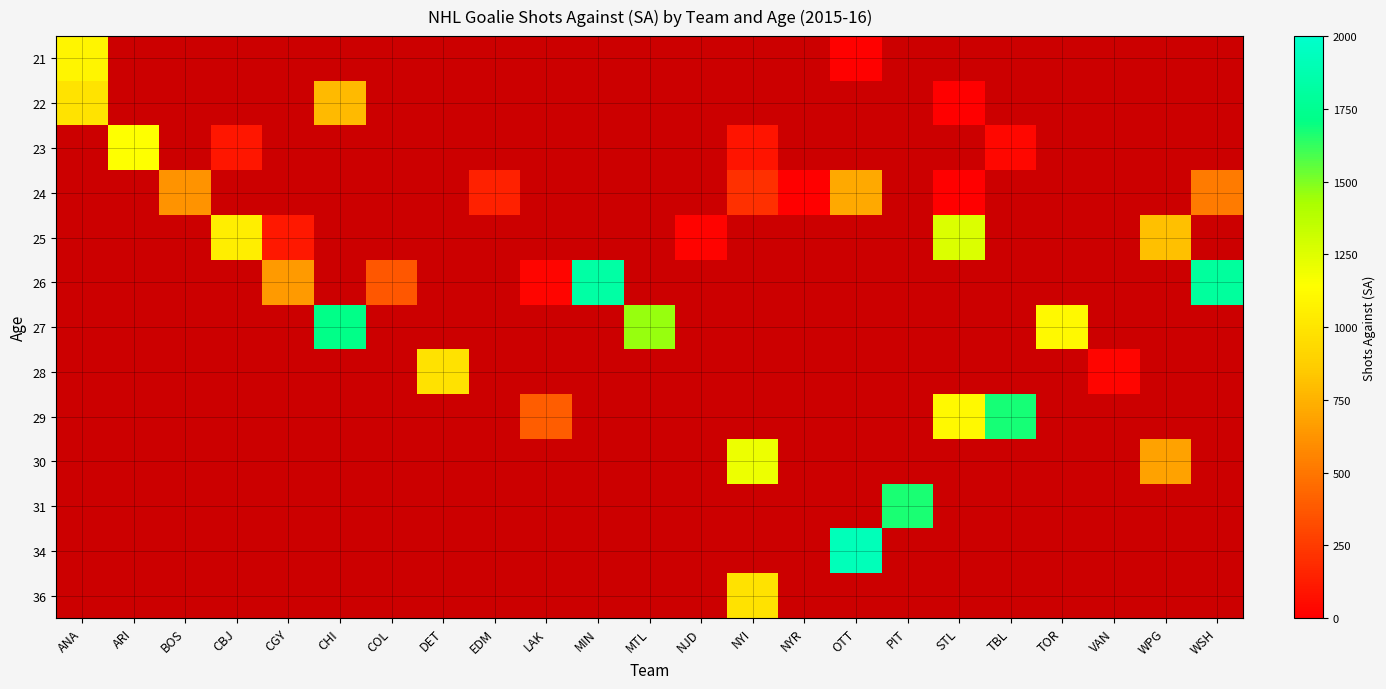

Which category has the lowest value across all series?

STL